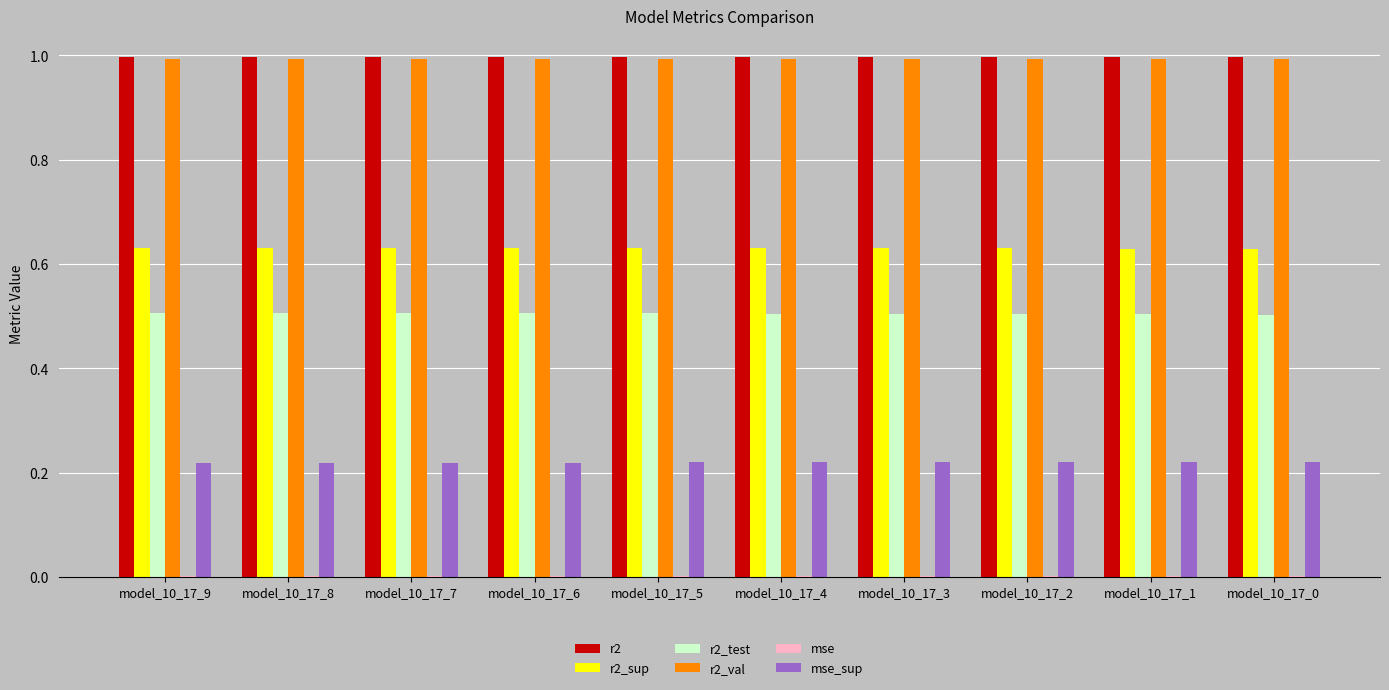

The r2 series shows 1.0 at model_10_17_2. True or false?

True